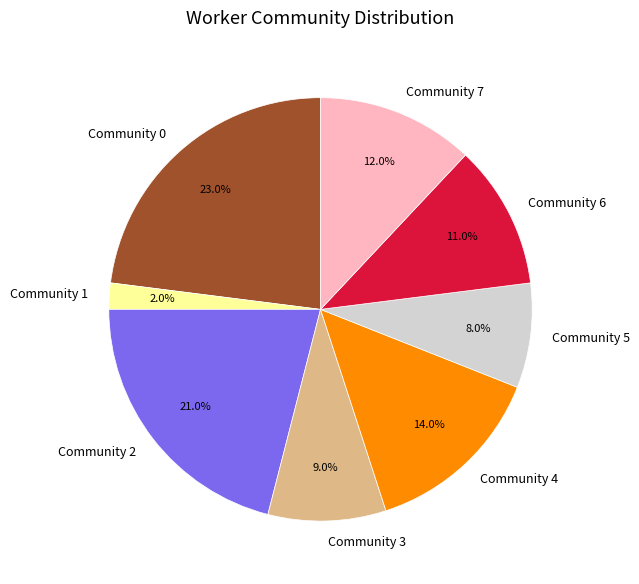

To the nearest percent, what is the average slice percentage?

12%